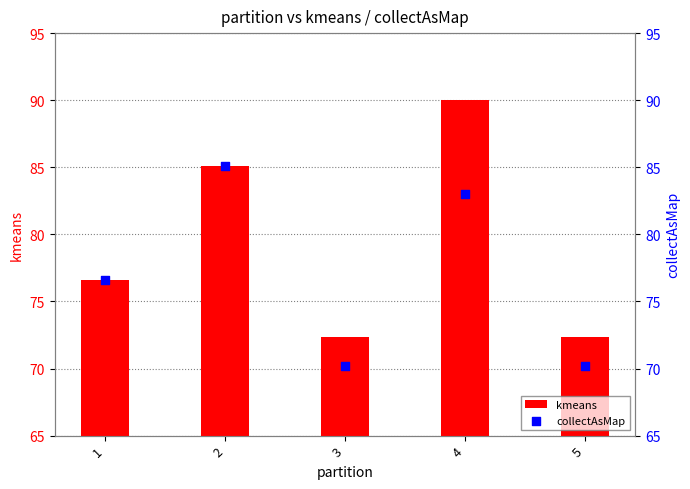

Is the value of kmeans at 2 greater than the value of collectAsMap at 3?

Yes